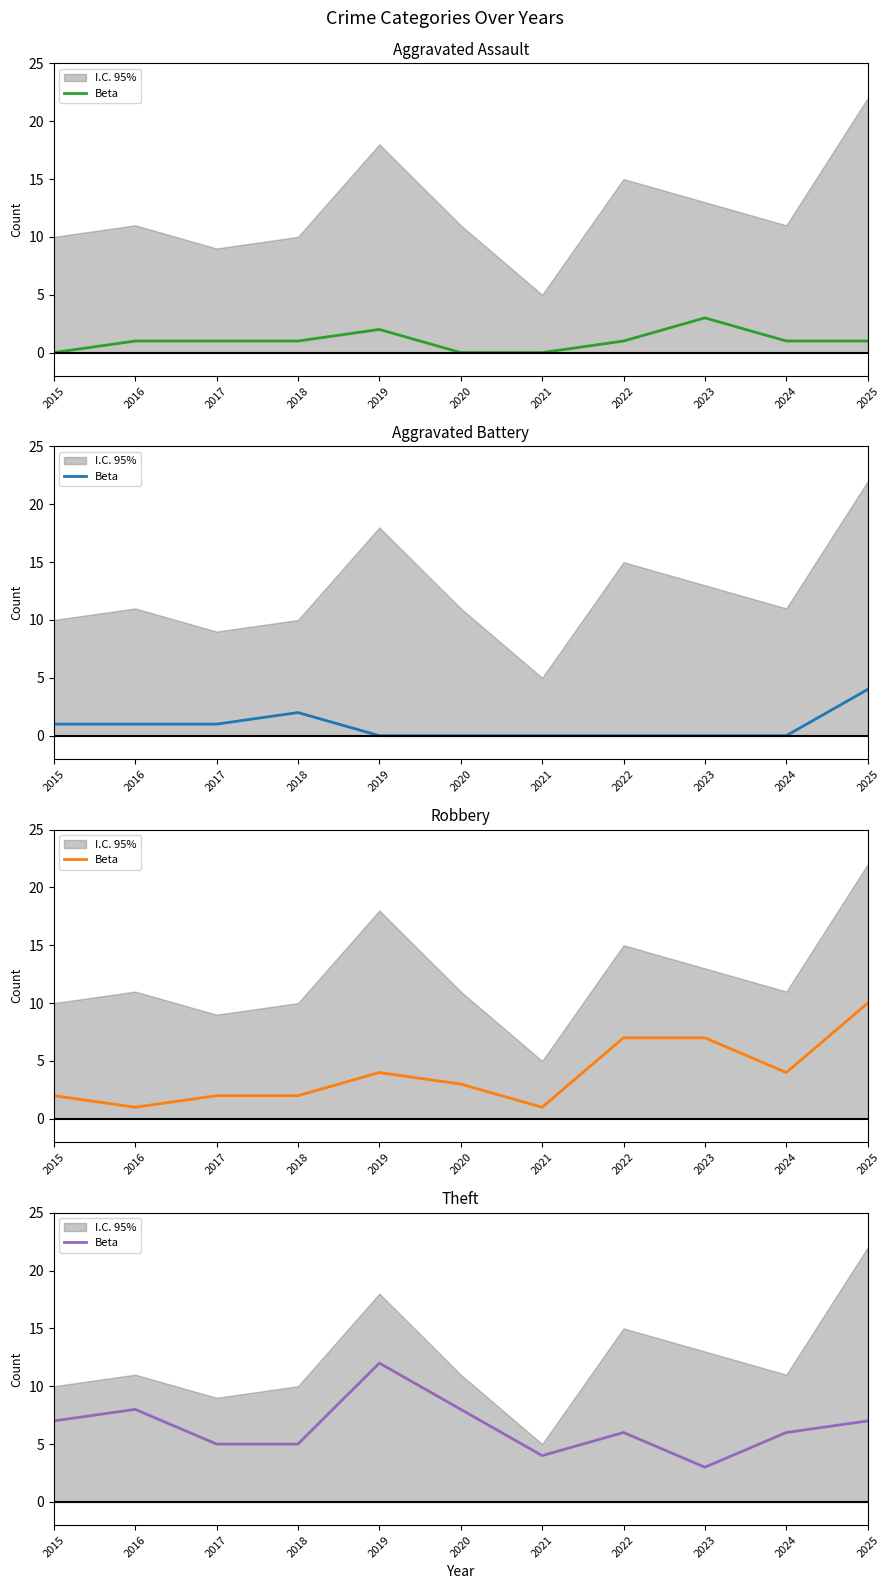

True or false: the data has more than 0 interior local peaks.

True